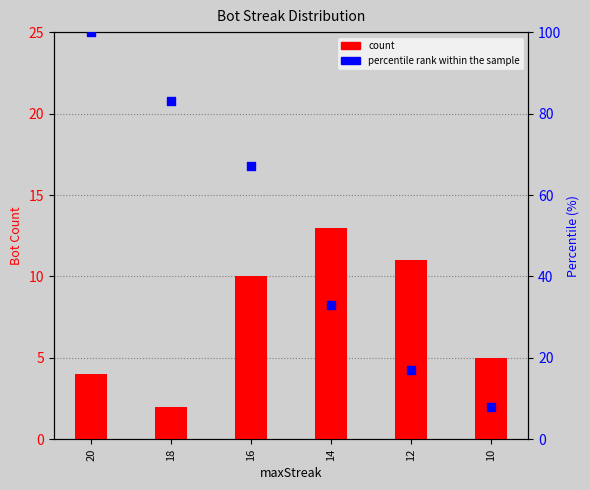

At how many categories does at least one series exceed 68?

2